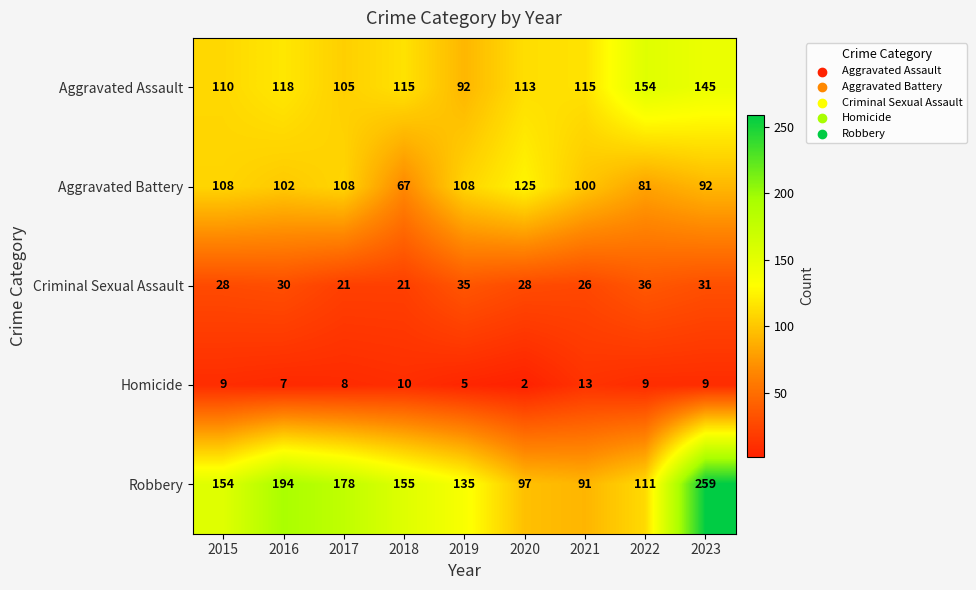

True or false: Homicide has a value of 9 at 2015.

True